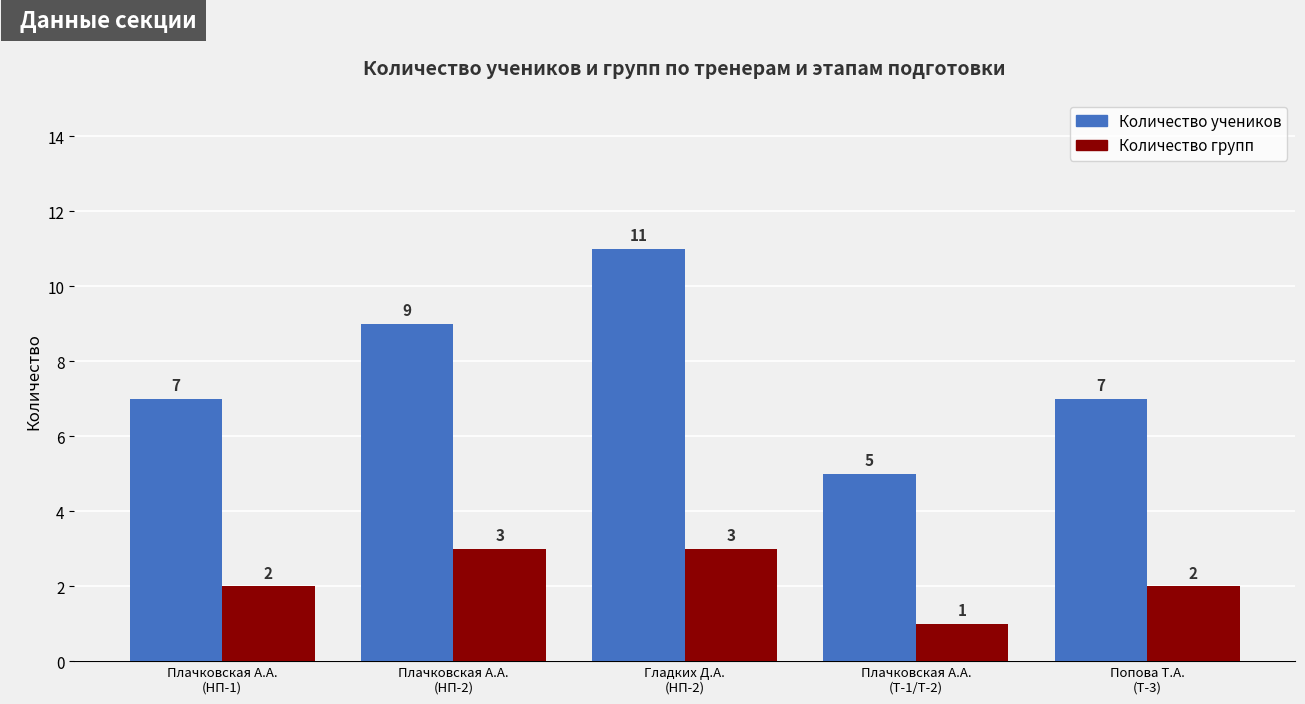

What is the difference between the second highest and minimum values in the Количество групп series?

2